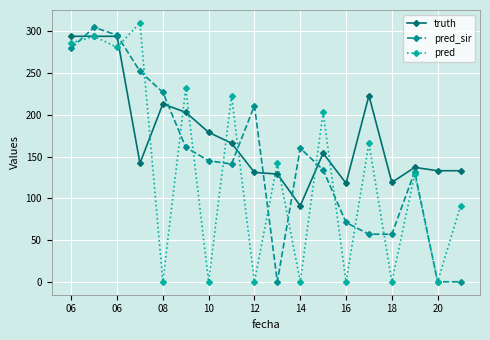

What is the value of the pred point at the 16th from the left?

129.0